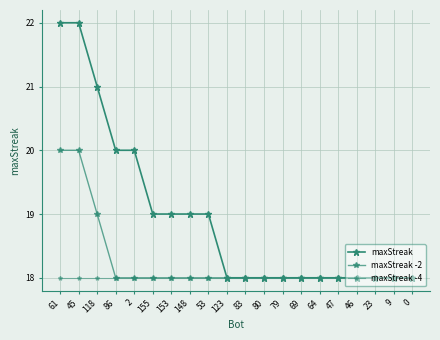

What is the total value across all series at 148?

55